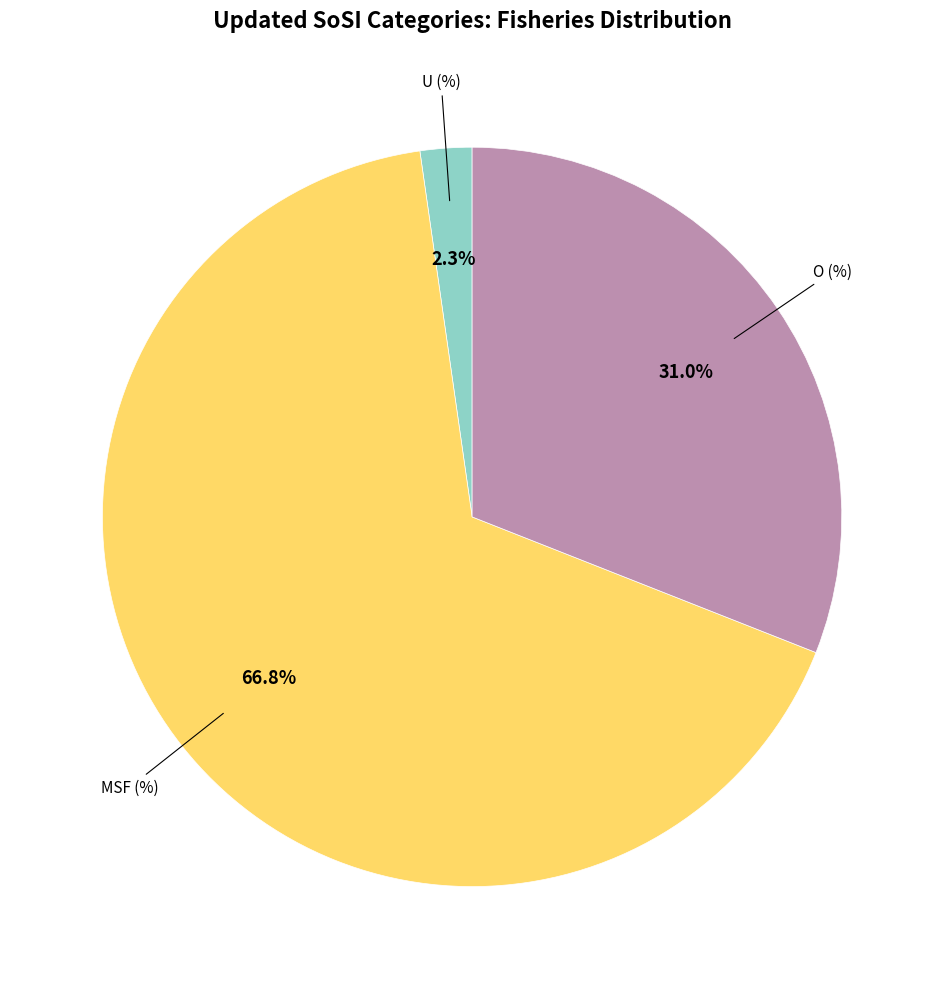

Do MSF (%) and U (%) together represent more than half of the pie?

Yes